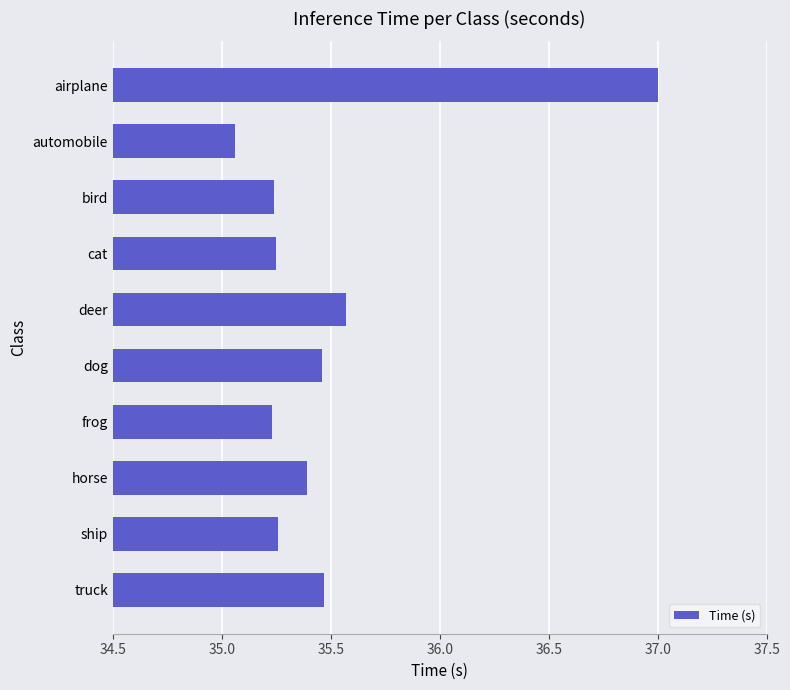

At which category does the chart reach its peak across all series?

airplane